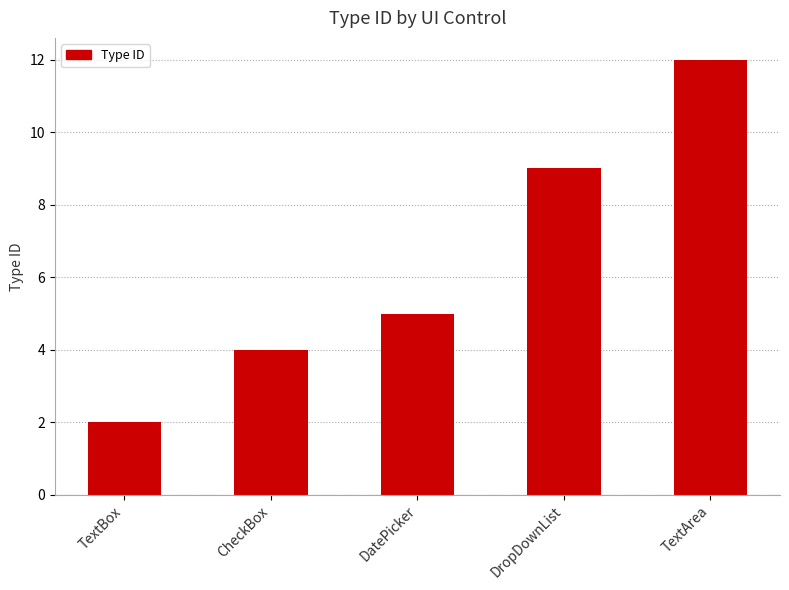

What value does the data have at CheckBox?

4